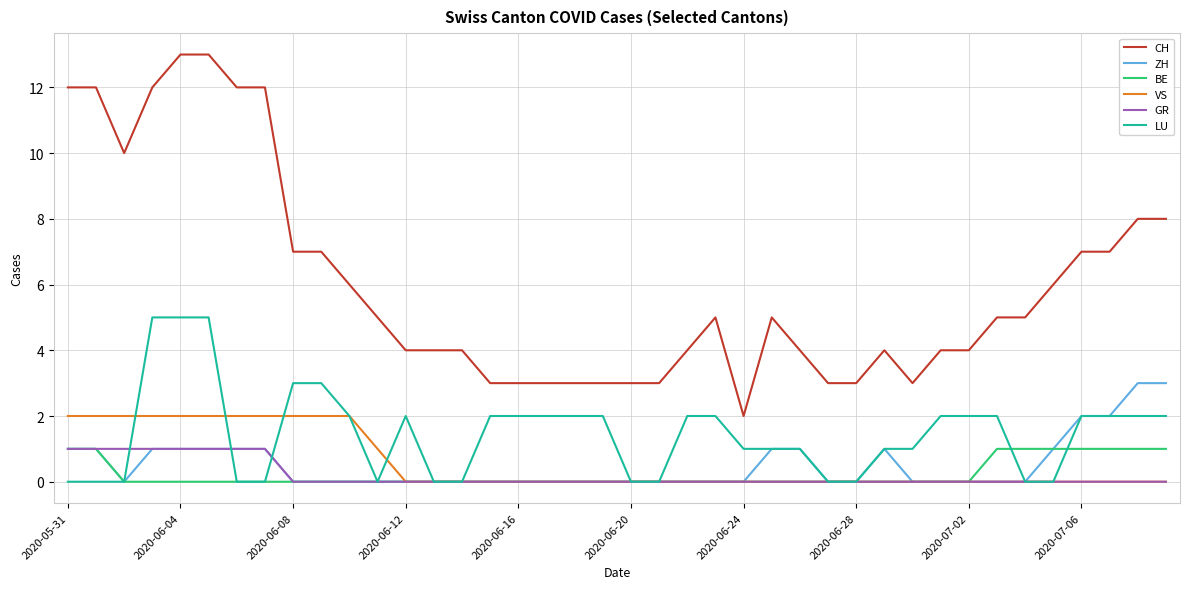

Which series has the largest range (max minus min)?

CH